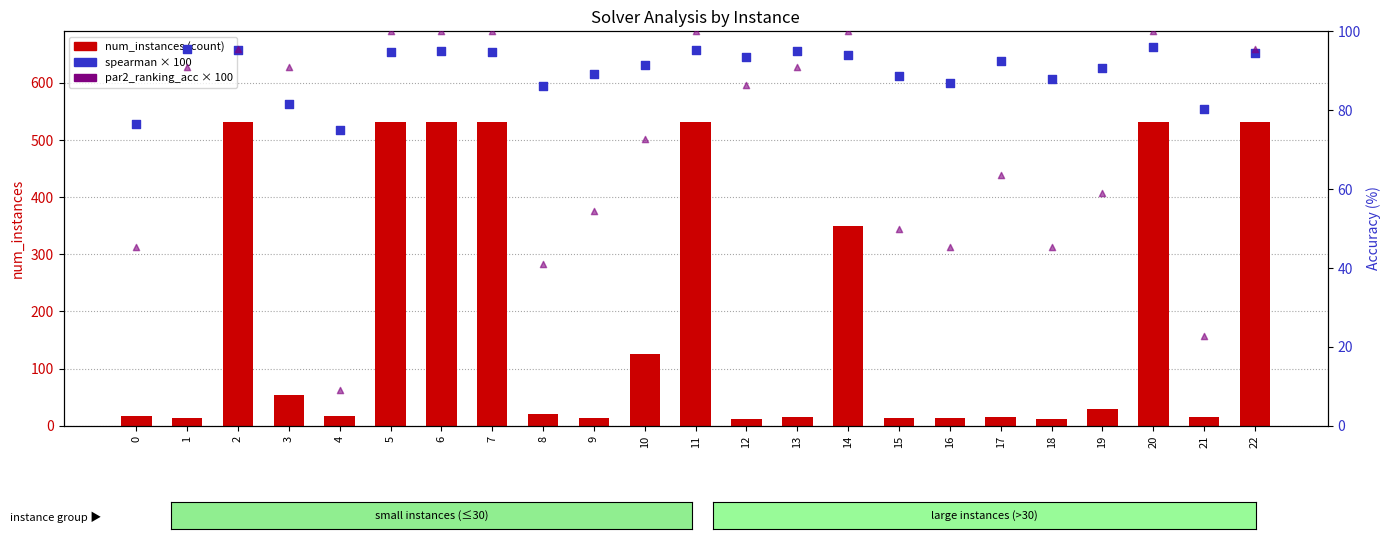

Which series contains the highest Y value?

num_instances